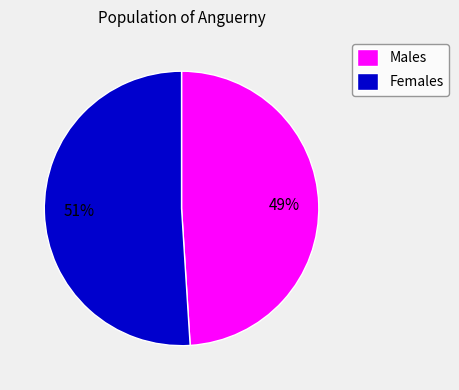

To the nearest percent, what is the average slice percentage?

50%